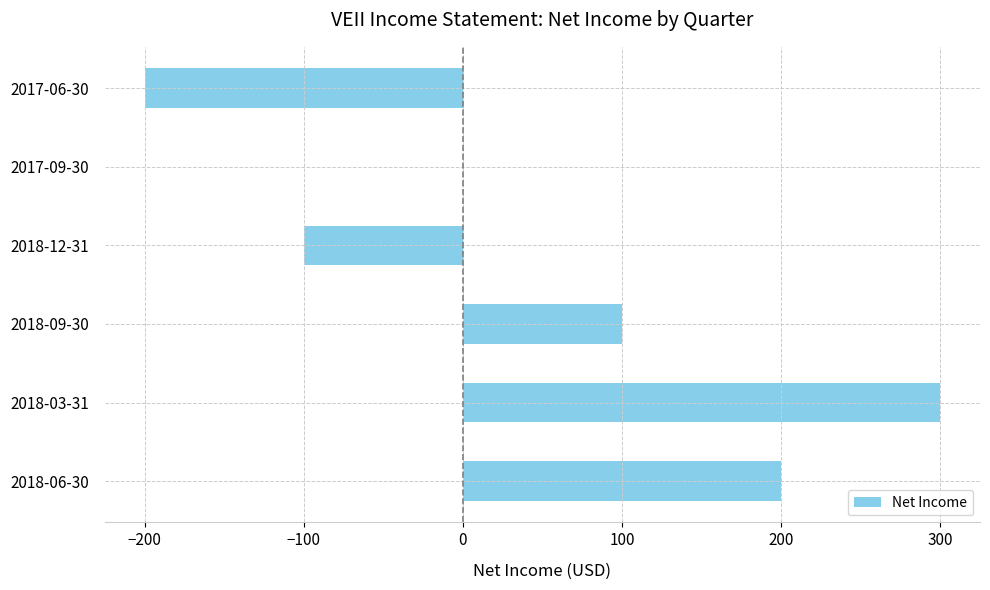

Read the value at 2018-06-30.

200